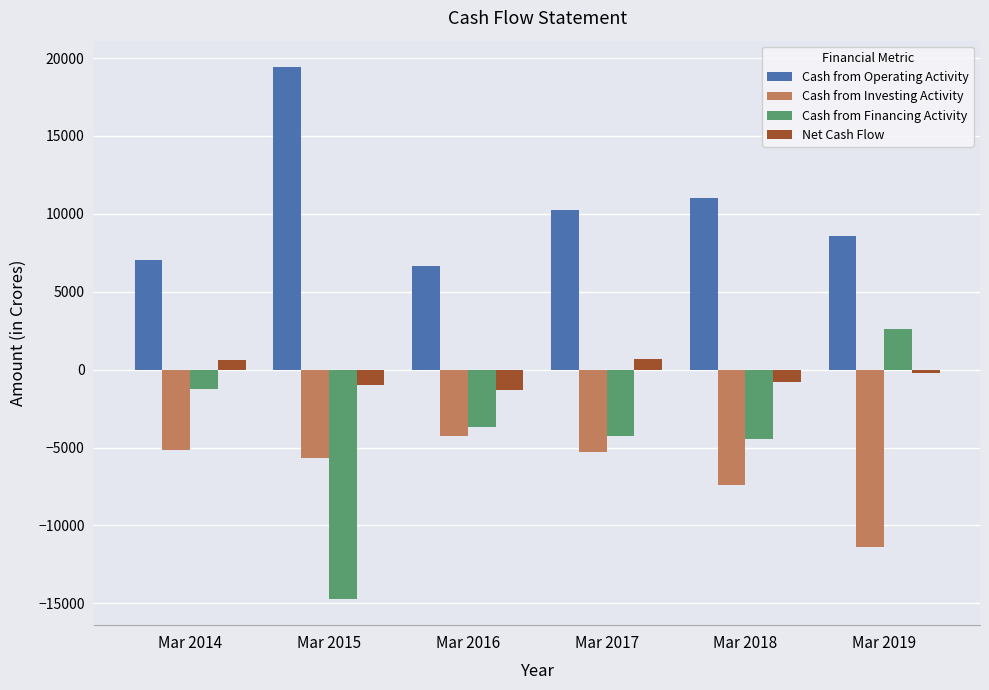

What is the minimum value shown in the chart?

-14699